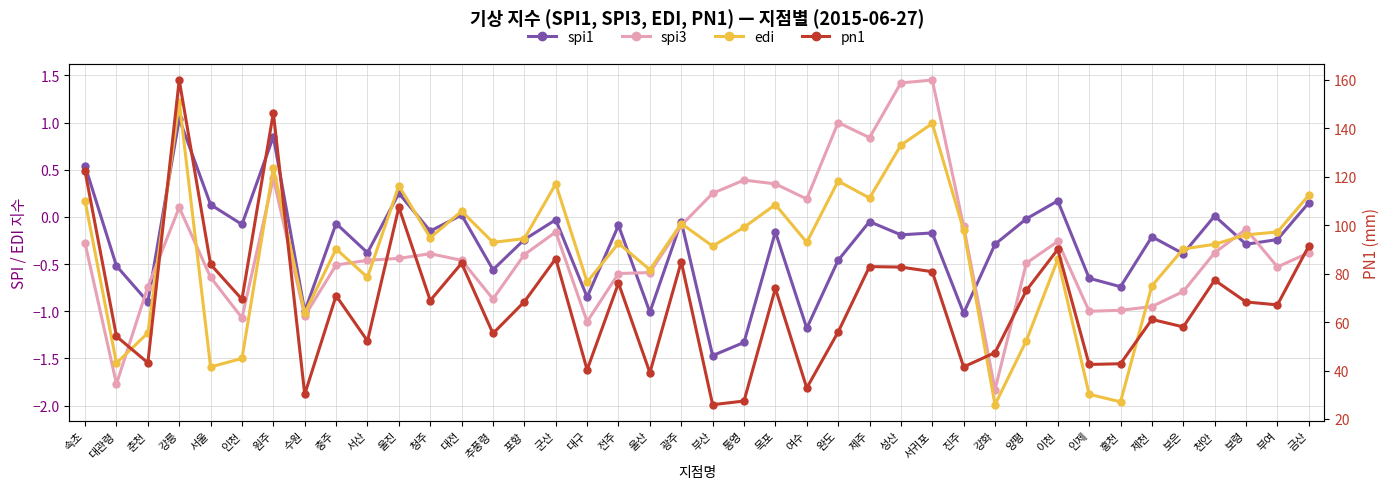

True or false: spi3 has more than 2 interior local peaks.

True